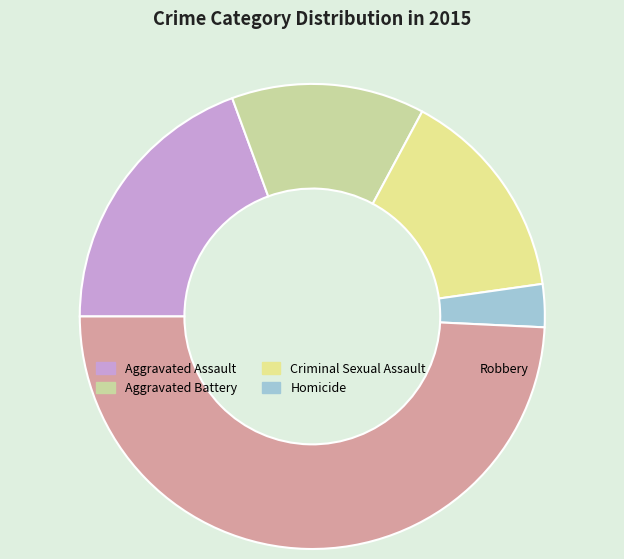

What is the total percentage of Homicide and Robbery?

52.2%